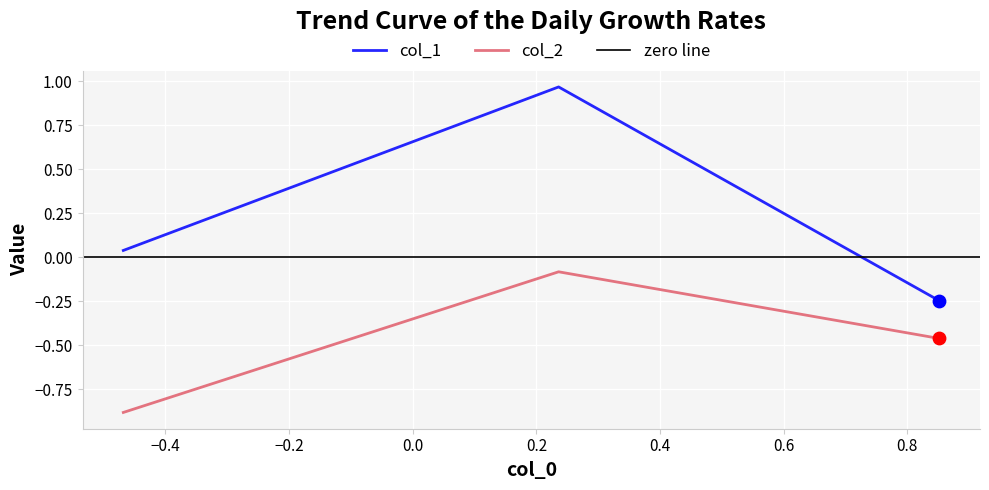

Which series has the widest spread of Y values?

col_1